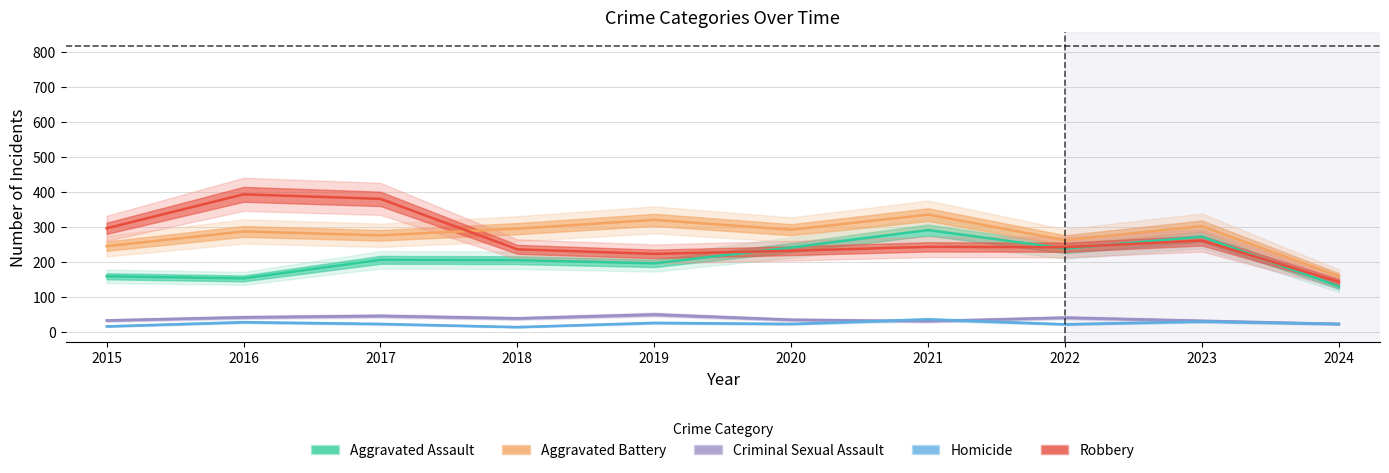

True or false: Criminal Sexual Assault has a value of 23 at 2017.

False